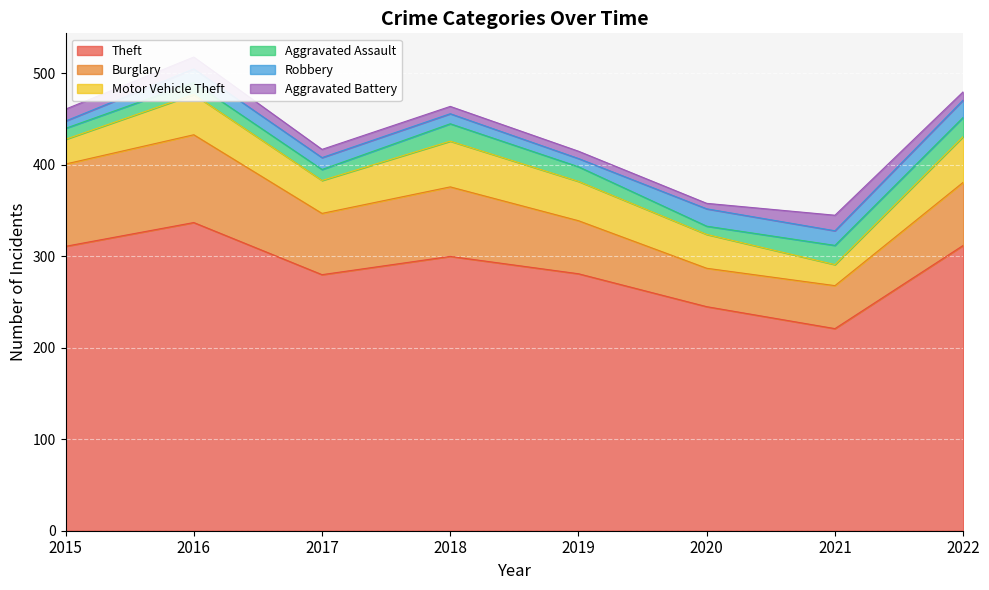

Reading left to right, transcribe all the data shown in this chart.

Theft: 2015=311	2016=337	2017=280	2018=300	2019=281	2020=245	2021=221	2022=312
Burglary: 2015=90	2016=96	2017=67	2018=76	2019=58	2020=42	2021=47	2022=69
Motor Vehicle Theft: 2015=27	2016=44	2017=36	2018=50	2019=43	2020=37	2021=23	2022=50
Aggravated Assault: 2015=12	2016=13	2017=12	2018=19	2019=16	2020=9	2021=21	2022=21
Robbery: 2015=8	2016=15	2017=13	2018=11	2019=9	2020=19	2021=16	2022=19
Aggravated Battery: 2015=13	2016=13	2017=9	2018=8	2019=8	2020=6	2021=17	2022=9